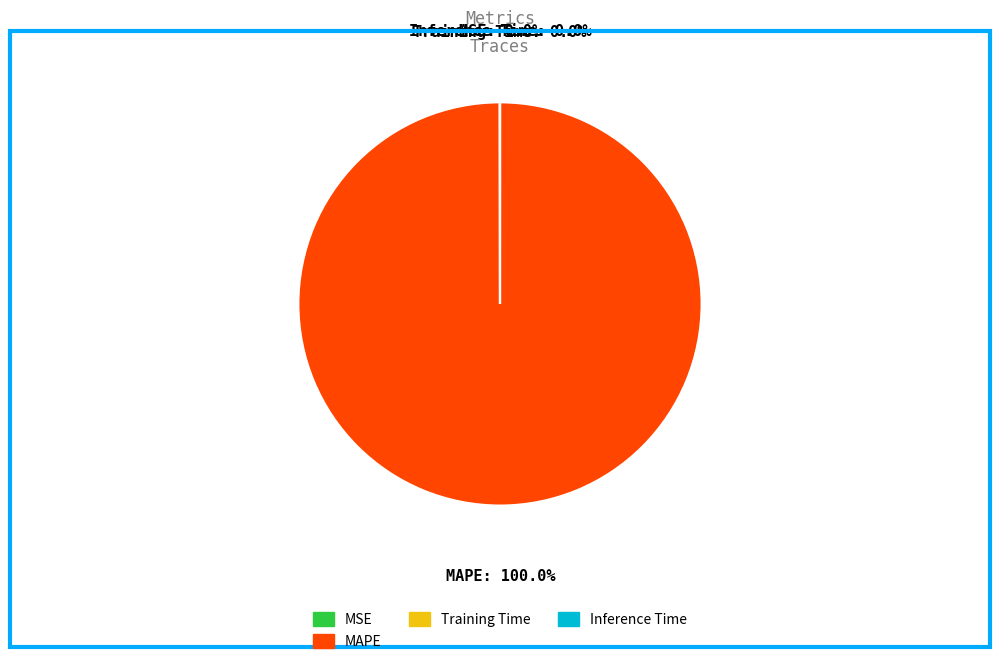

What is the largest slice in the pie chart?

MAPE